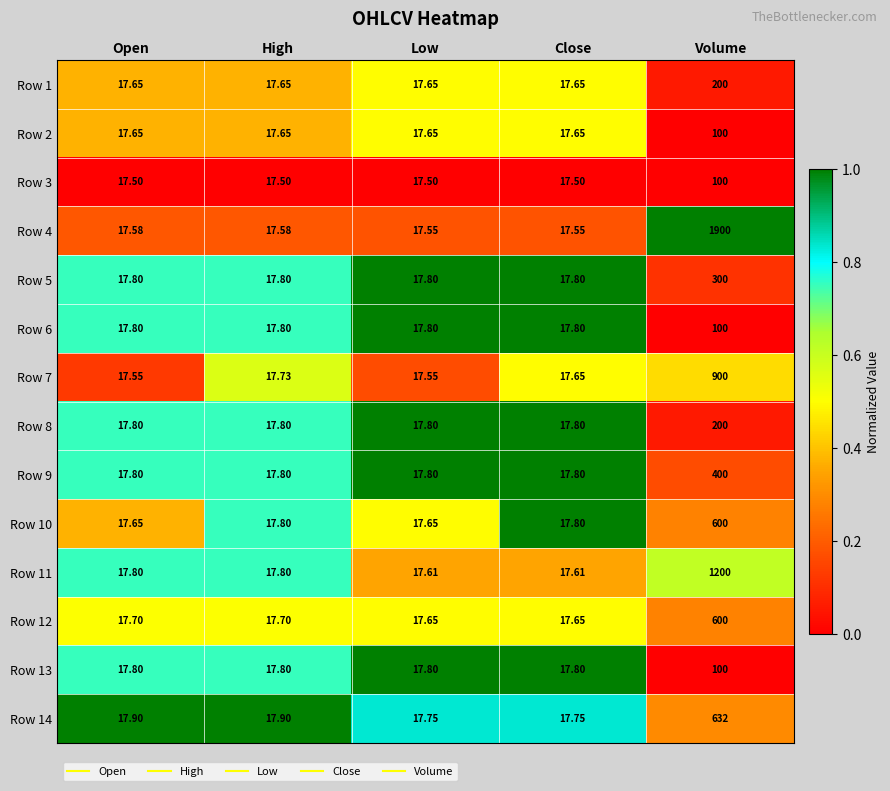

Is the value of Row 5 at Close greater than the value of Row 1 at Low?

Yes